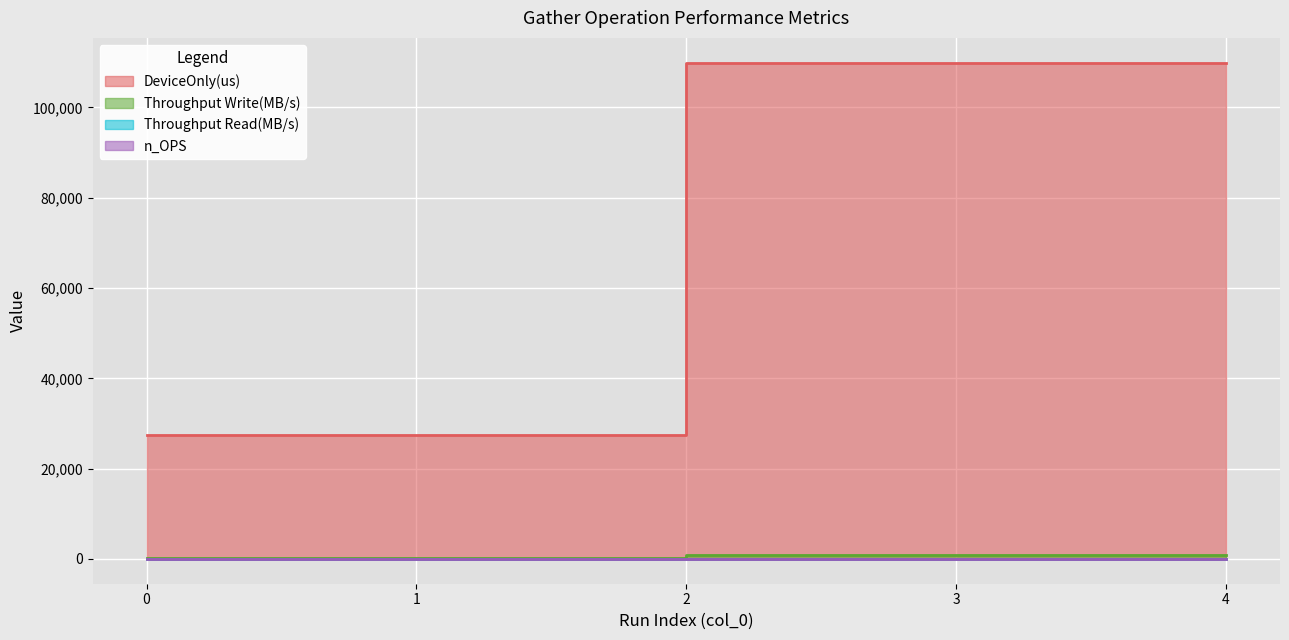

True or false: Throughput Write(MB/s) has a value of 459.7 at 3.

False